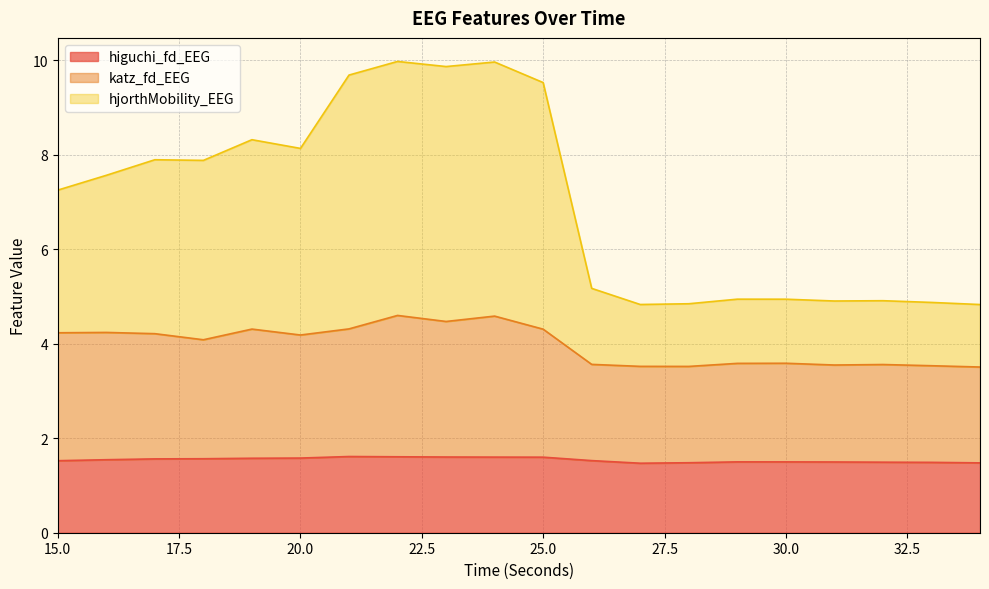

At which category does higuchi_fd_EEG reach its first local valley?

27